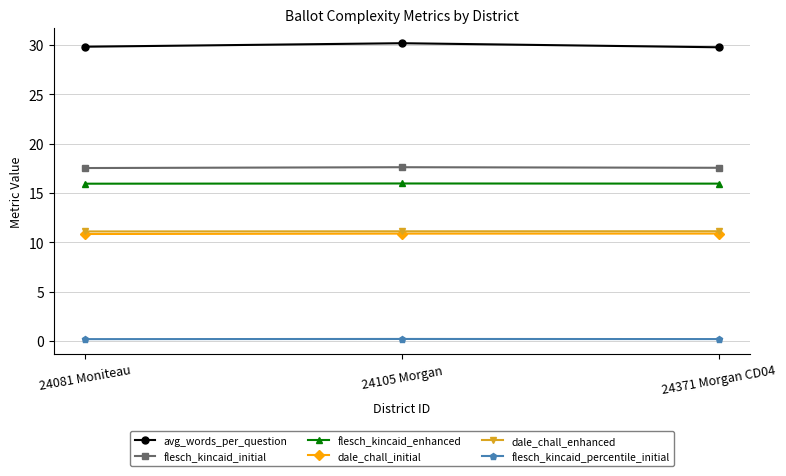

What is the label of the 1st point from the left?

24081 Moniteau